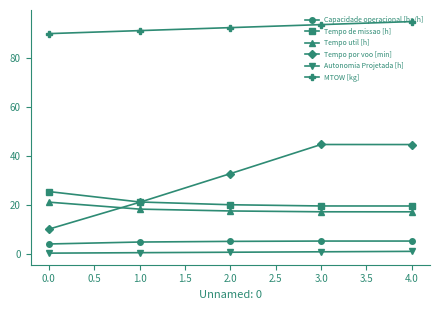

At which label does MTOW [kg] first exceed 92?

2.0